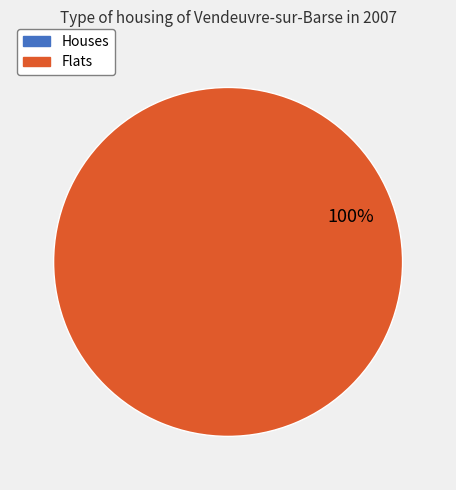

To the nearest percent, what is the difference between the largest and smallest slice percentages?

100%